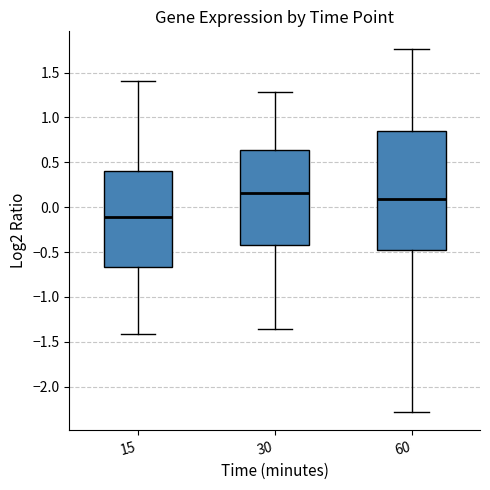

Reading left to right, transcribe this box plot: for each box, give where its median line is, the range the box spans, and where its two whiskers end, as read against the y-axis. The values are not printed on the chart, so give them approximately, as read against the axis.

15: median -0.10, box -0.65 to 0.40, whiskers -1.40 to 1.40
30: median 0.15, box -0.45 to 0.65, whiskers -1.35 to 1.30
60: median 0.10, box -0.50 to 0.85, whiskers -2.30 to 1.75